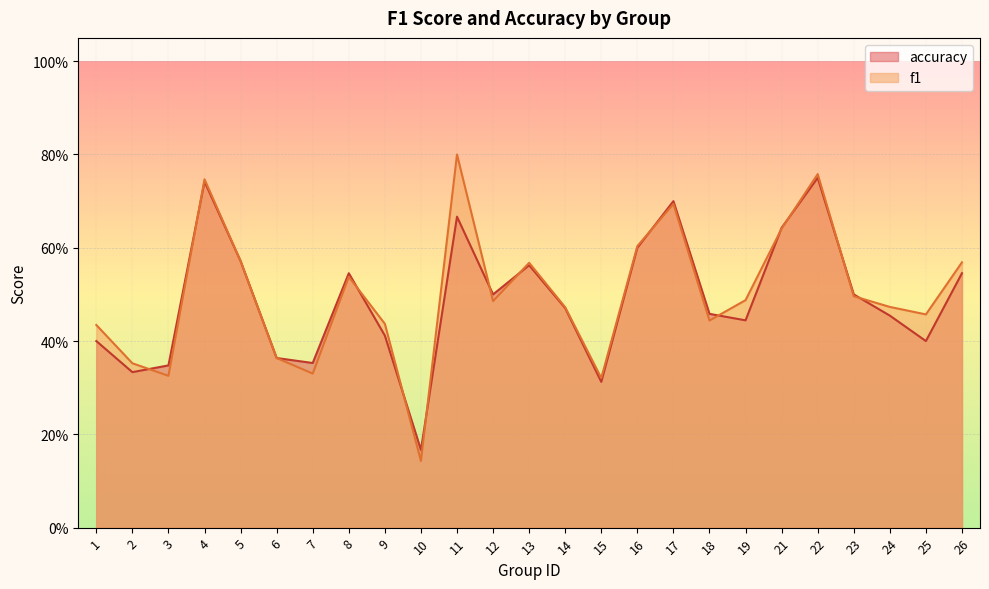

Does the chart display data point markers on the line(s)?

No